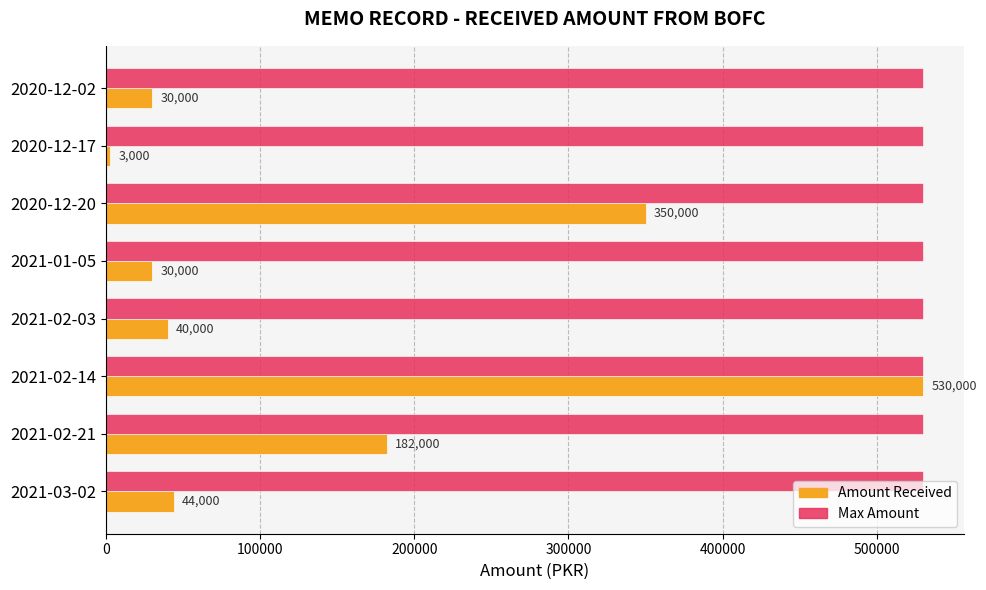

What is the spread (max minus min) of values at 2020-12-02?

500000